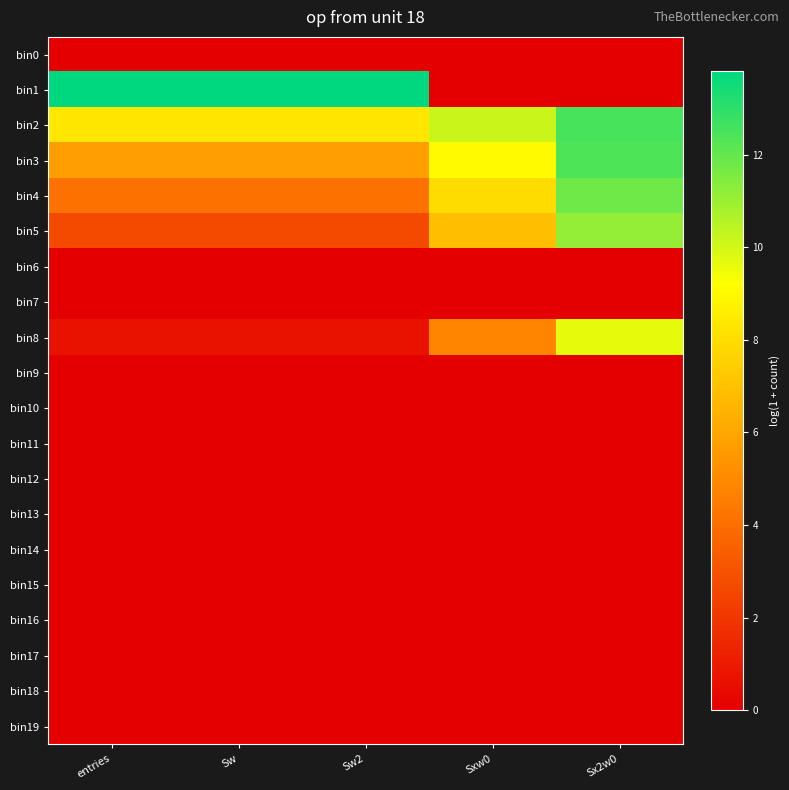

At how many categories does at least one series exceed 10?

5